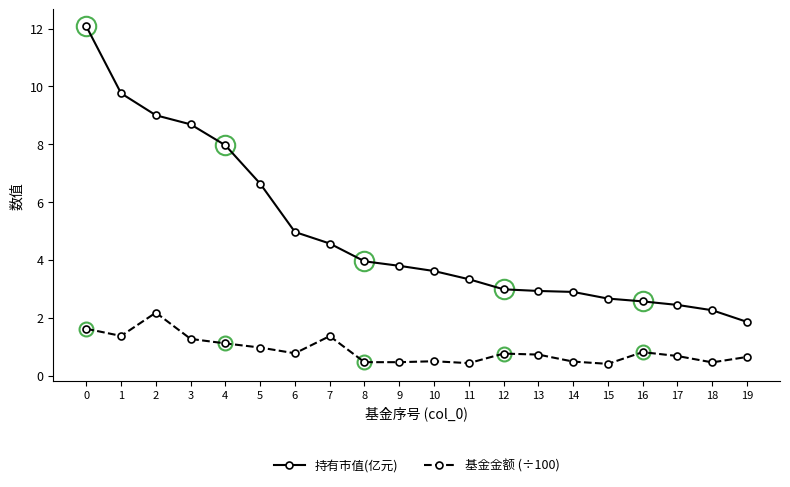

What is the spread (max minus min) of values at 15?

2.3